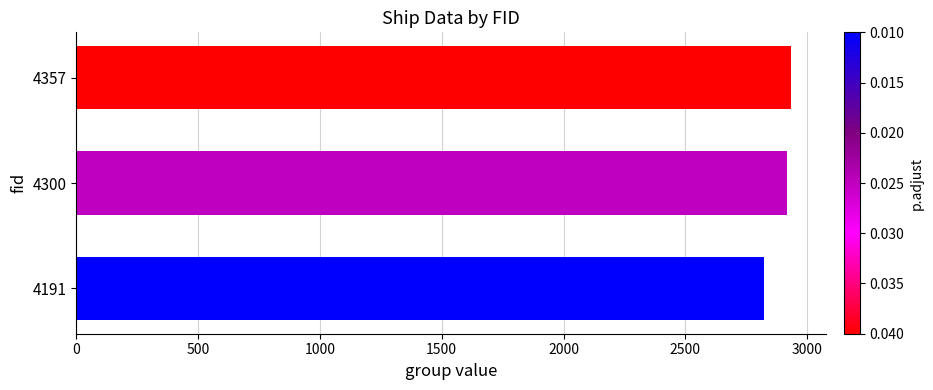

What is the difference between the second highest and minimum values?

96